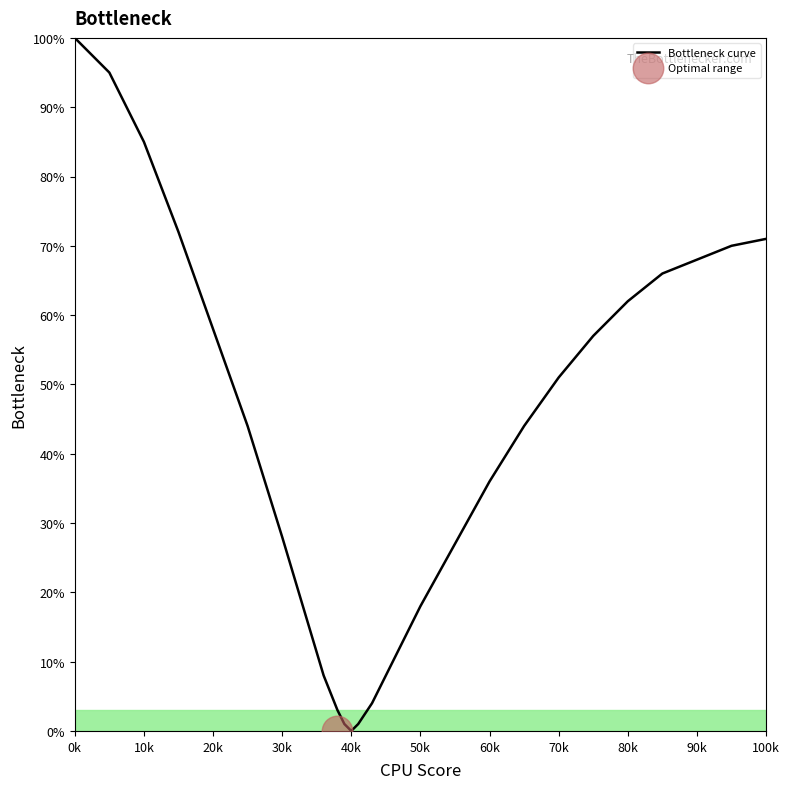

Which label corresponds to the largest value in the chart?

0k